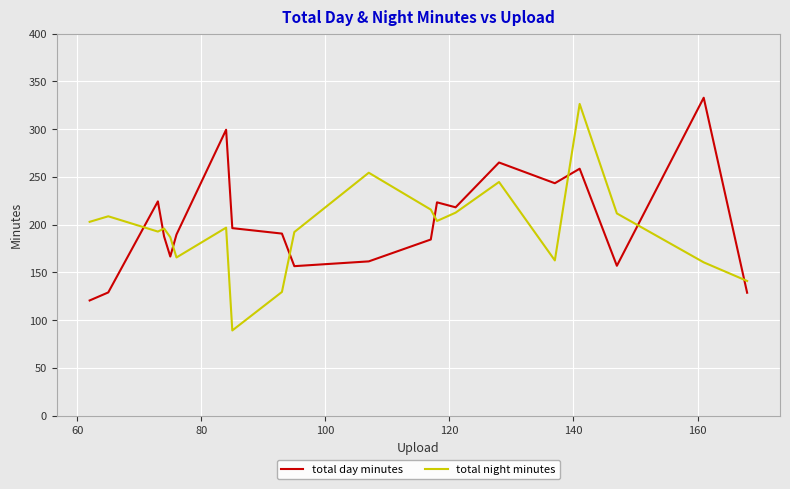

After their last crossing, which series has the higher values: total night minutes or total day minutes?

total night minutes